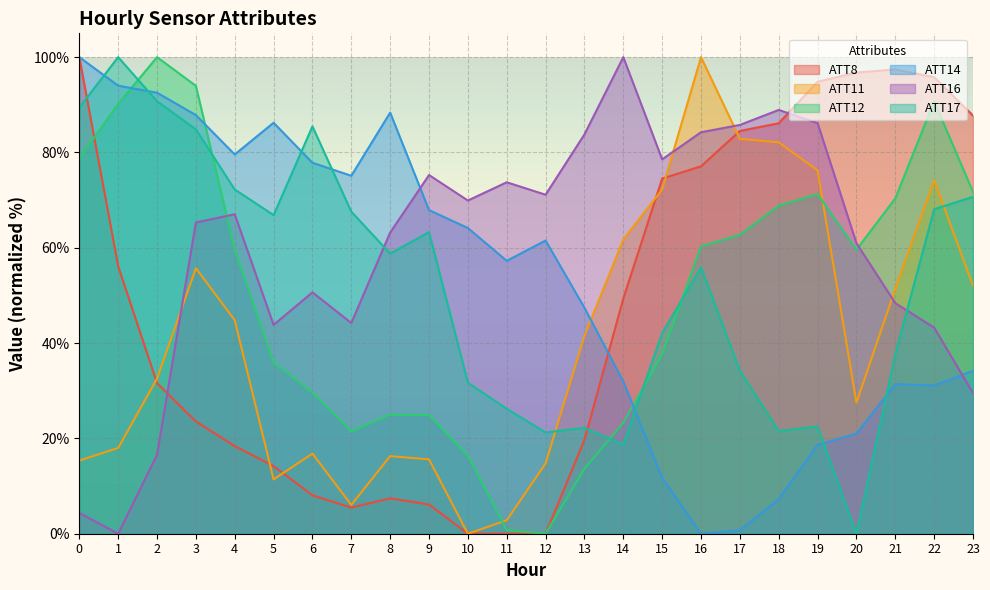

True or false: ATT14 has a value of 155.7 at 1.

False